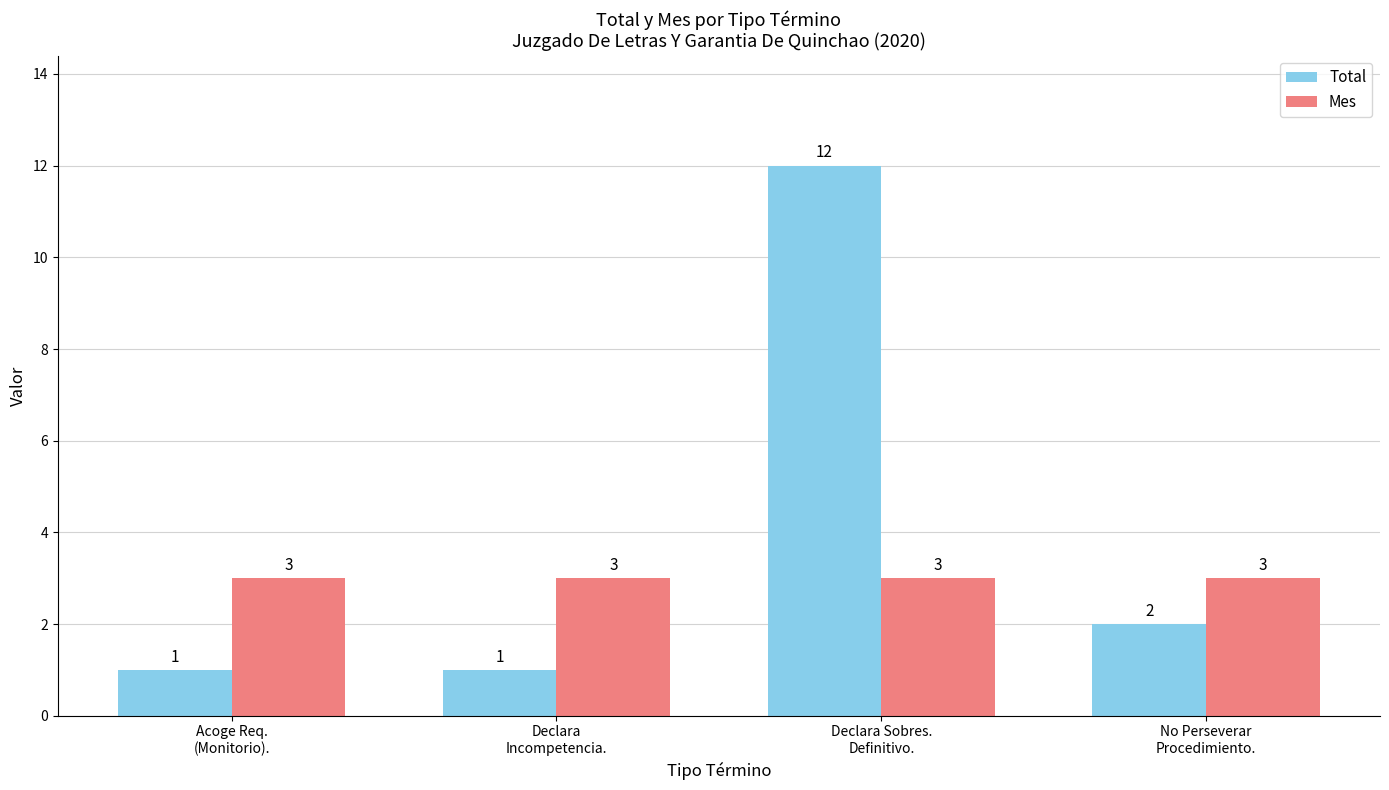

List the series in order of their peak value, highest first.

Total, Mes